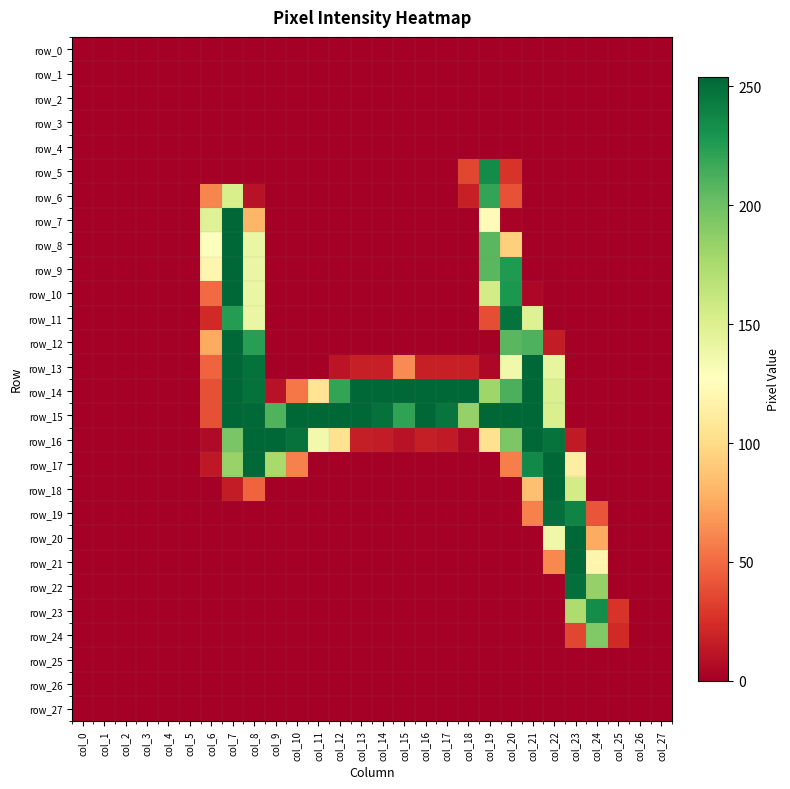

At which label does row_23 reach its peak?

col_24